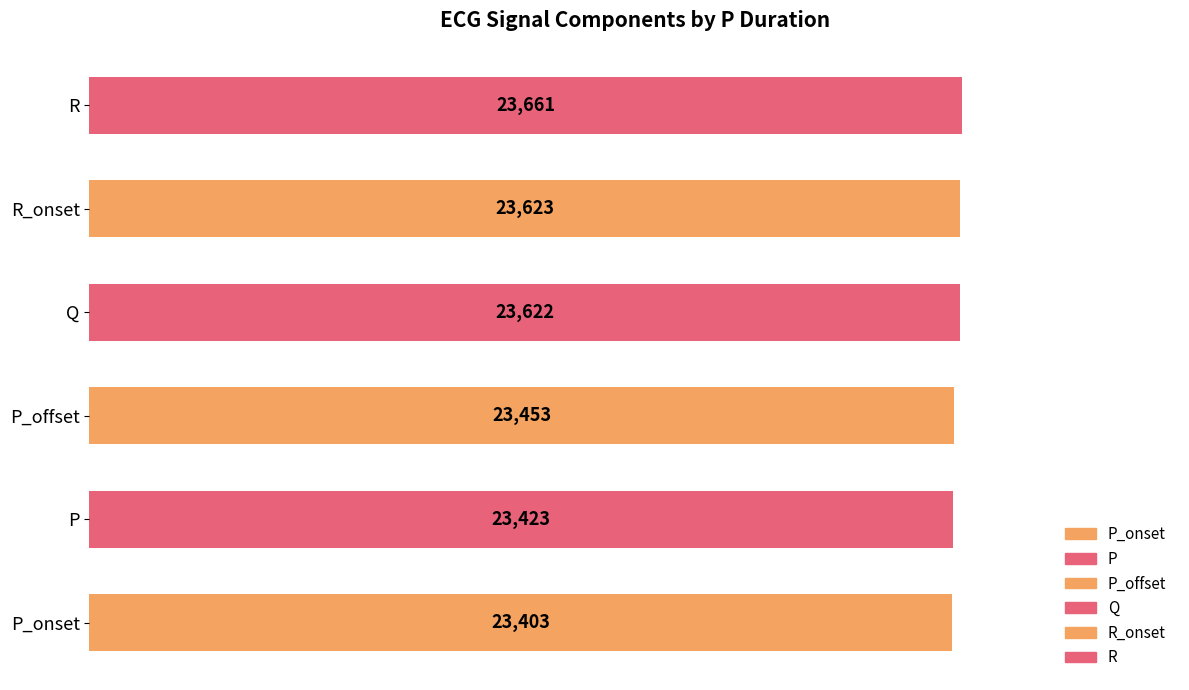

Which series has the largest total across all categories?

R